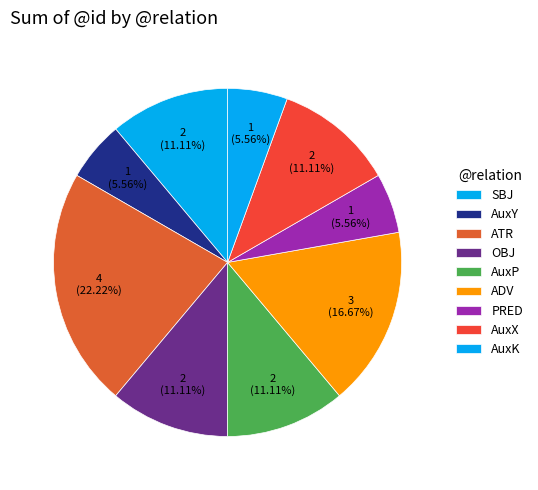

Is the sum of SBJ and AuxP greater than half?

No